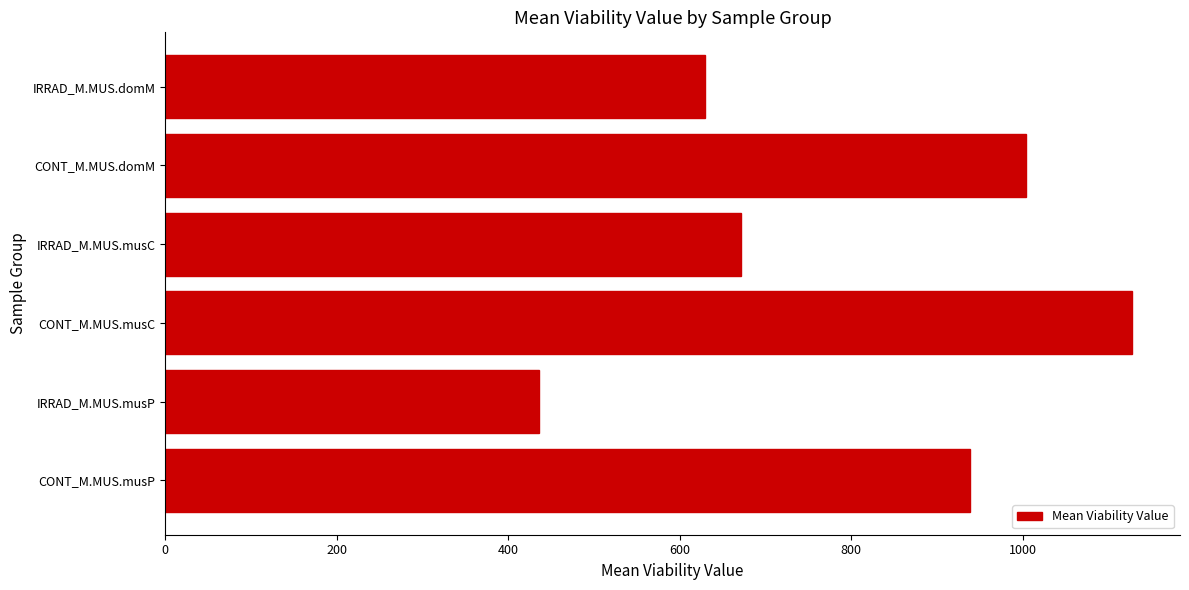

Where is the data nearest to the value 781?

IRRAD_M.MUS.musC